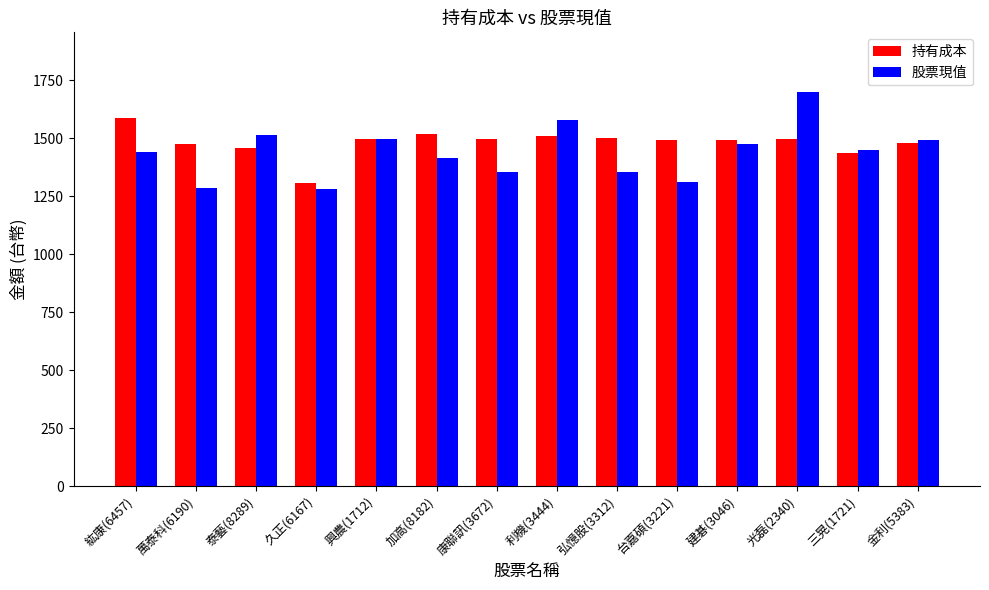

Which series has the largest total across all categories?

持有成本